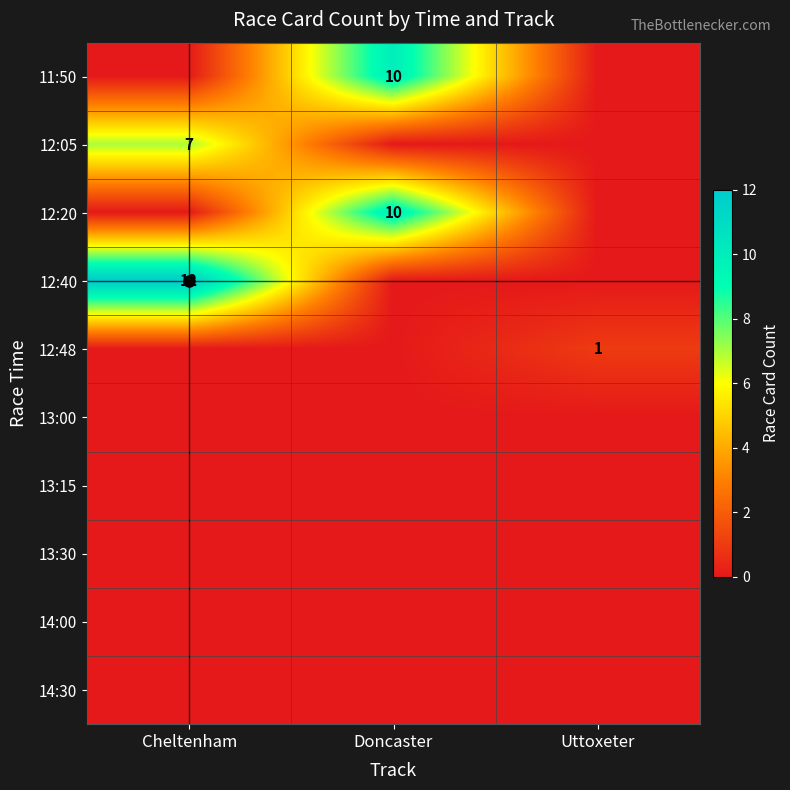

True or false: 13:30 has a value of 0 at Uttoxeter.

True